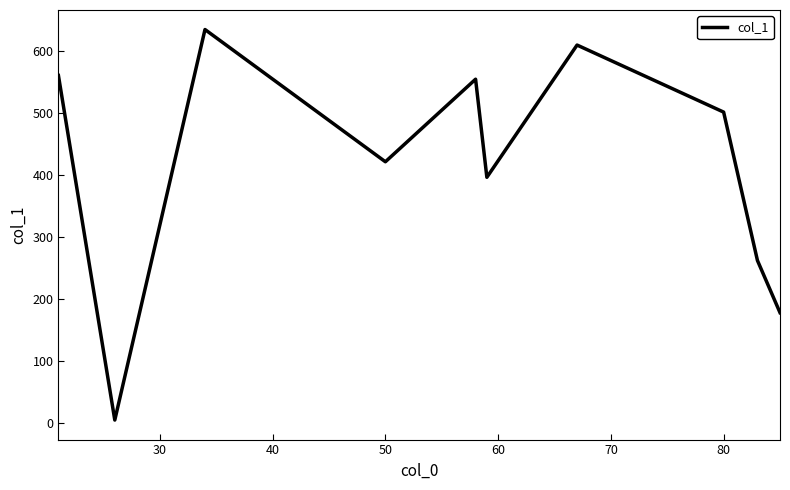

What is the greatest value displayed?

634